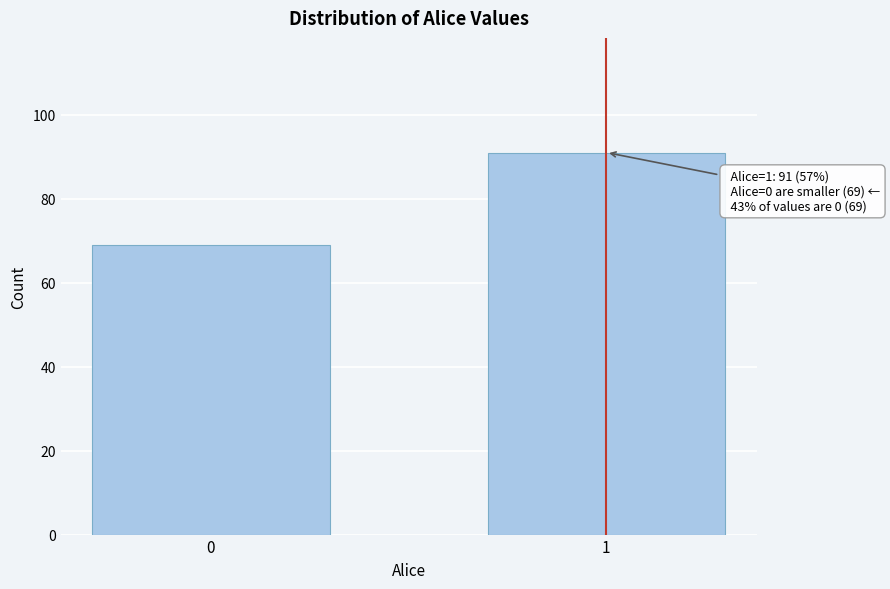

Reading right to left, list all the values displayed in this chart.

91	69